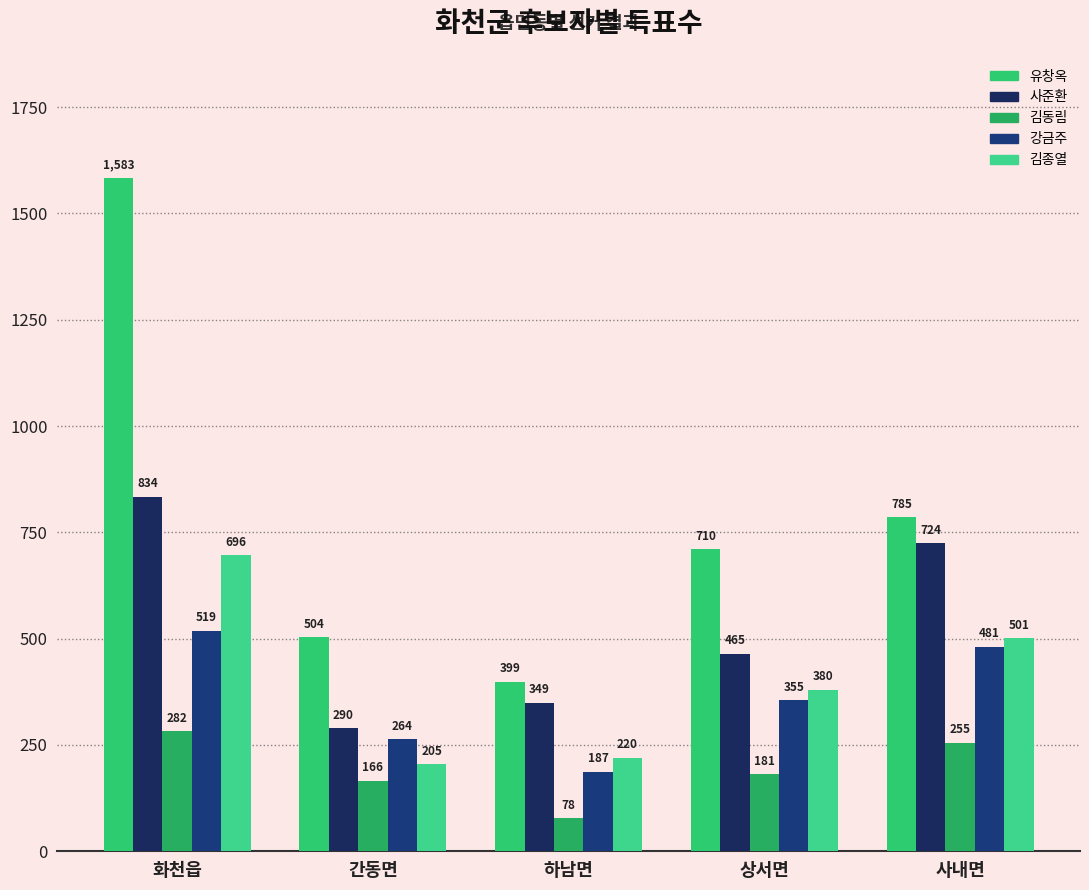

Reading left to right, list all the values displayed in this chart.

유창옥: 화천읍=1583	간동면=504	하남면=399	상서면=710	사내면=785
사준환: 화천읍=834	간동면=290	하남면=349	상서면=465	사내면=724
김동림: 화천읍=282	간동면=166	하남면=78	상서면=181	사내면=255
강금주: 화천읍=519	간동면=264	하남면=187	상서면=355	사내면=481
김종열: 화천읍=696	간동면=205	하남면=220	상서면=380	사내면=501